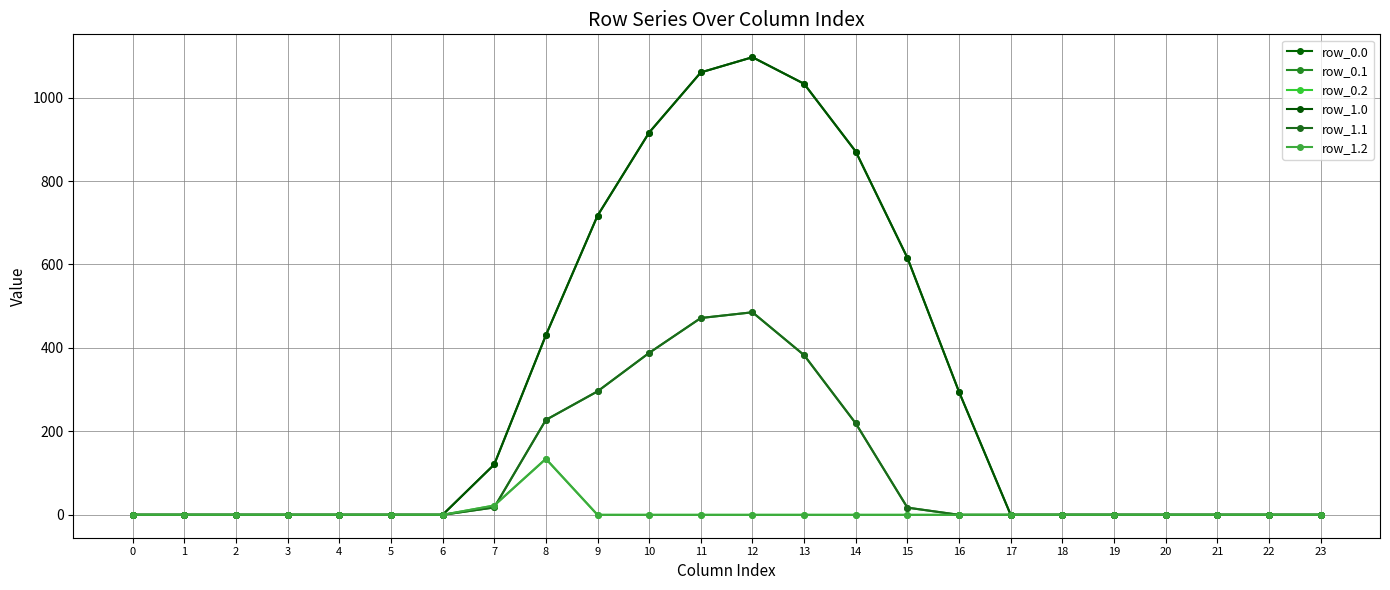

Is the value of row_0.0 at 13 greater than the value of row_1.1 at 10?

Yes